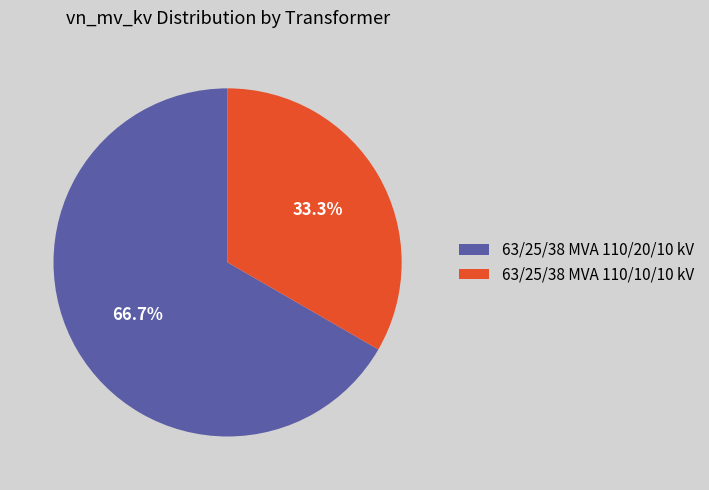

What percentage is the 63/25/38 MVA 110/20/10 kV slice, to the nearest percent?

67%